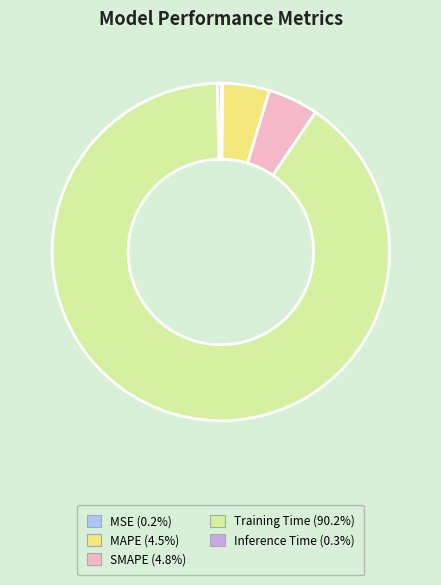

Which category accounts for the majority?

Training Time